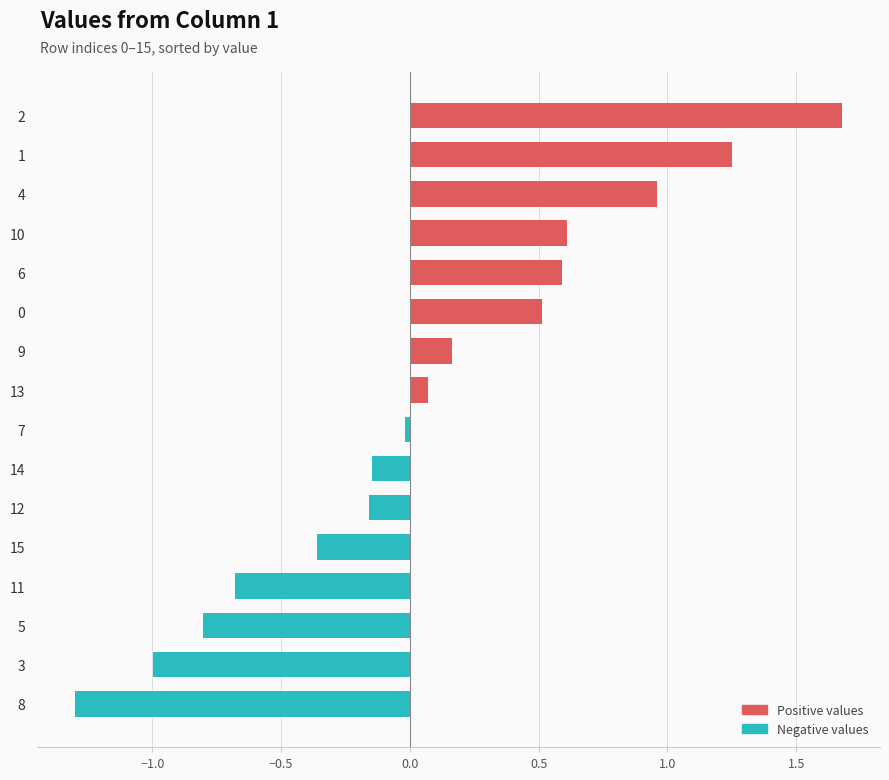

Rank the series at 6 from highest to lowest value.

Positive, Negative